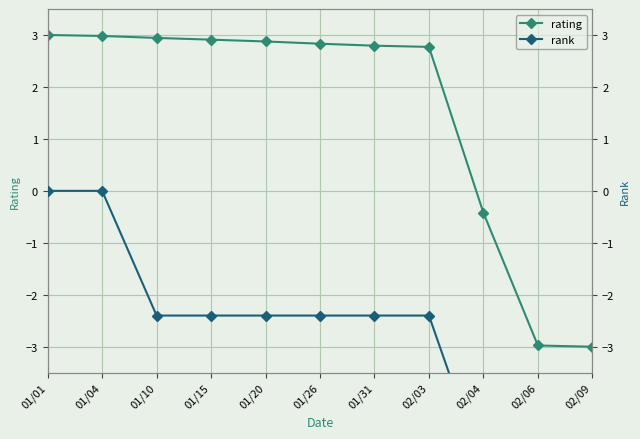

What are all the series names shown in the legend?

rating, rank